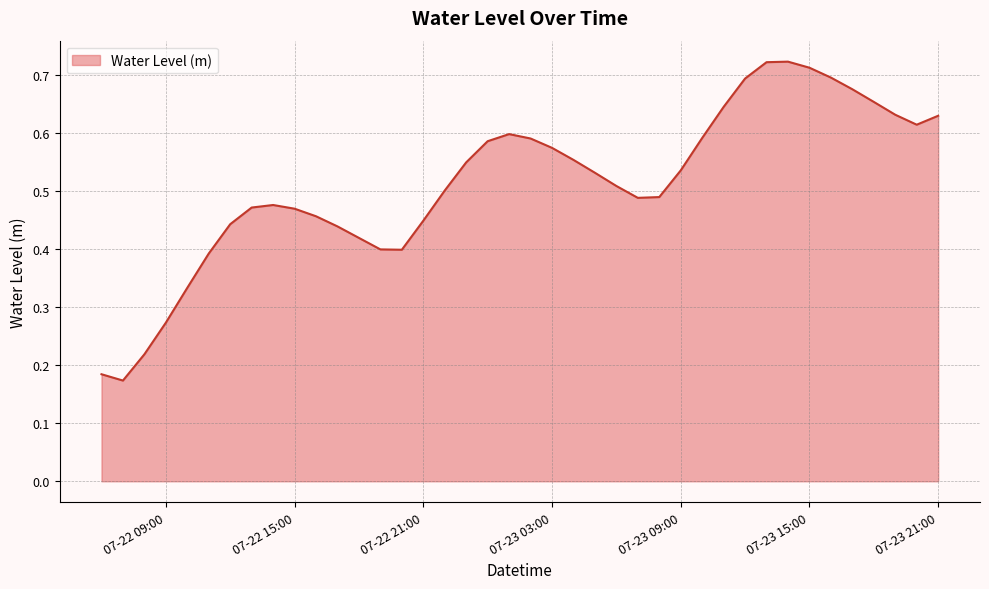

How many points are lower than both their immediate neighbors (excluding endpoints)?

4